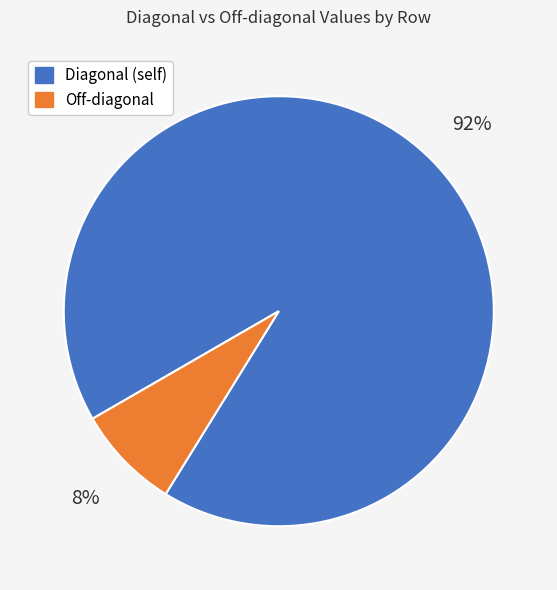

To the nearest percent, what is the difference between the largest and smallest slice percentages?

84%